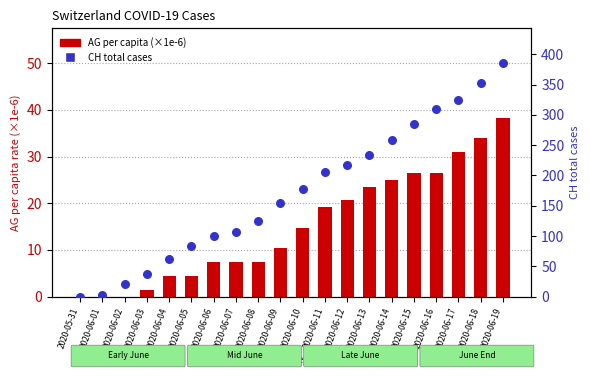

What are all the series names shown in the legend?

AG per capita (×1e-6), CH total cases